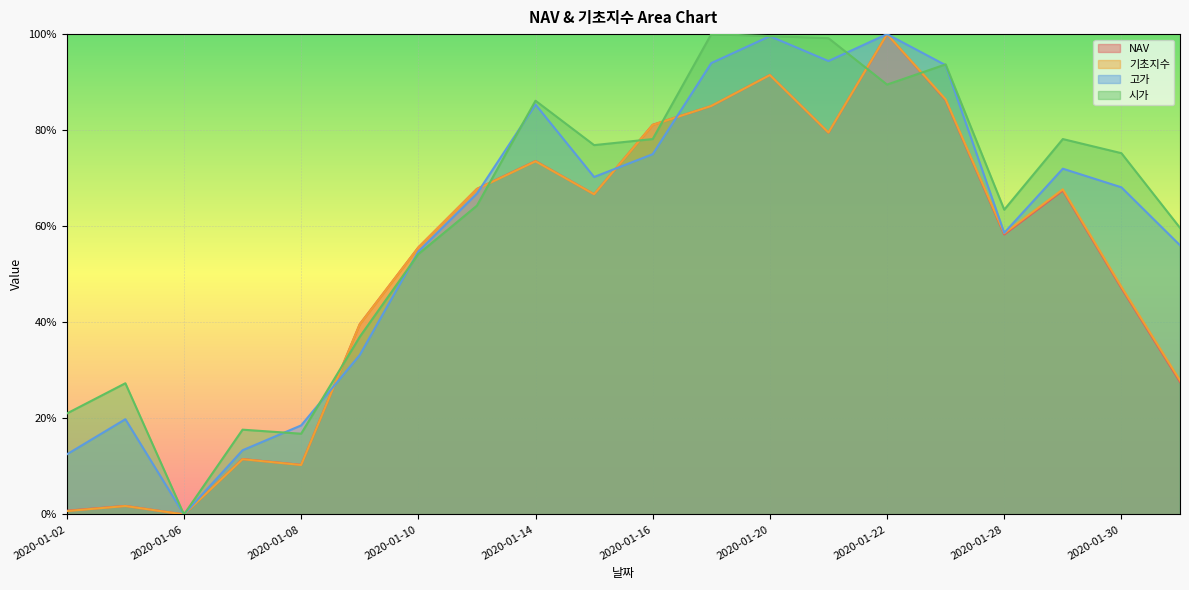

True or false: 시가 has a value of 0.0 at 2020-01-02.

False